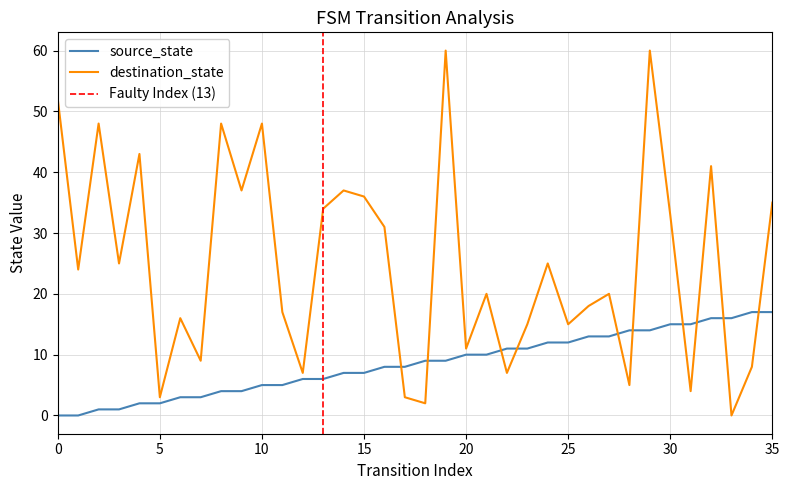

What are all the series names shown in the legend?

source_state, destination_state